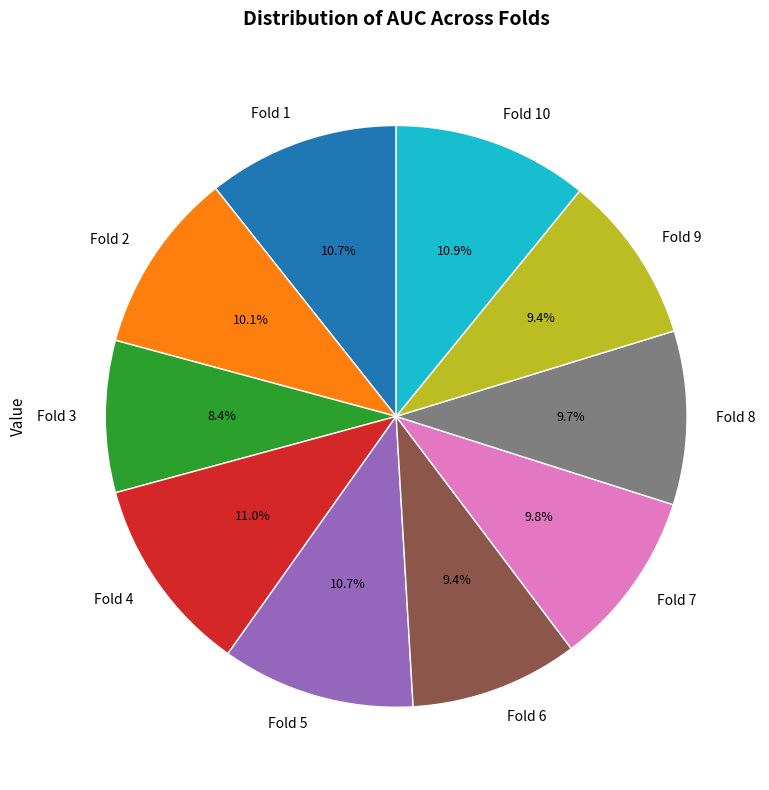

To the nearest percent, what is the combined percentage of Fold 1 and Fold 6?

20%